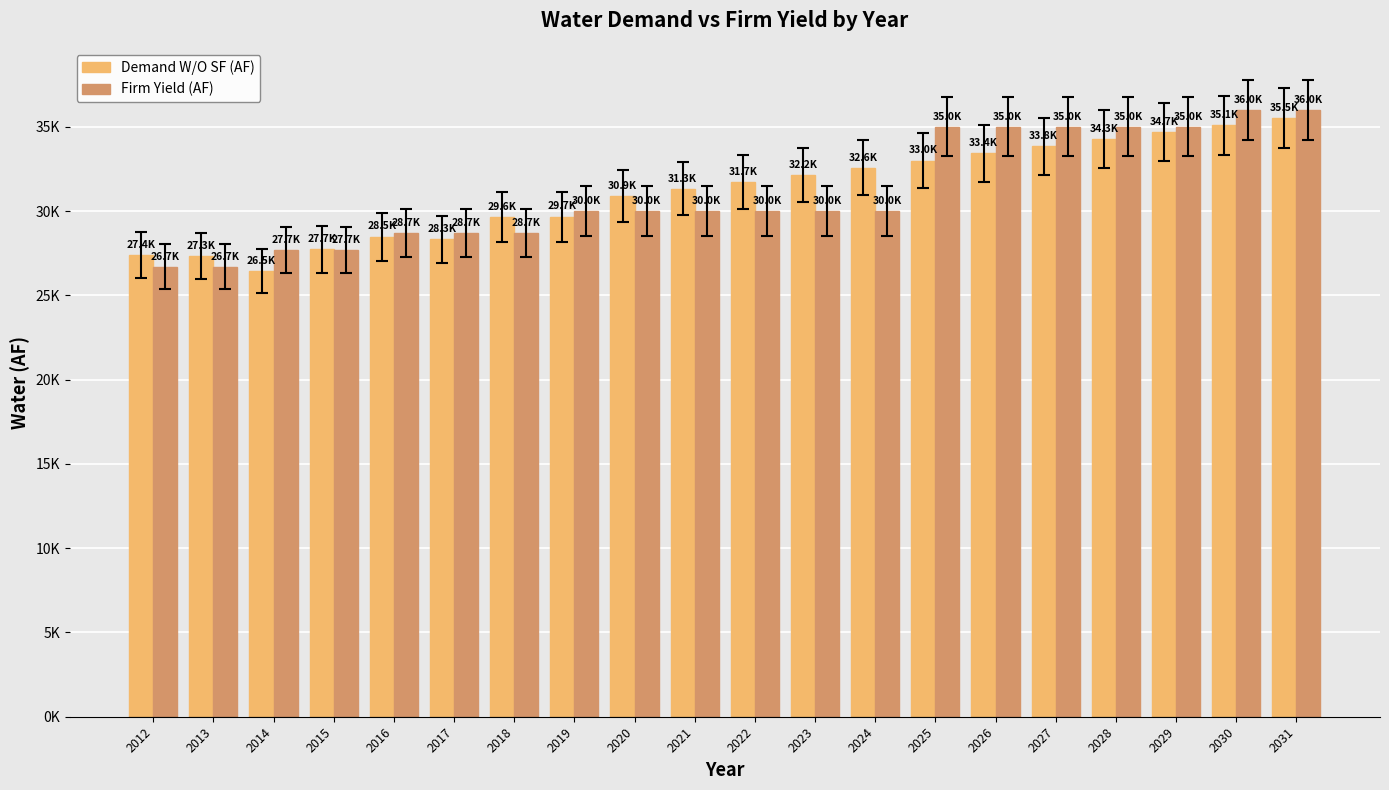

Are the bars horizontal?

No